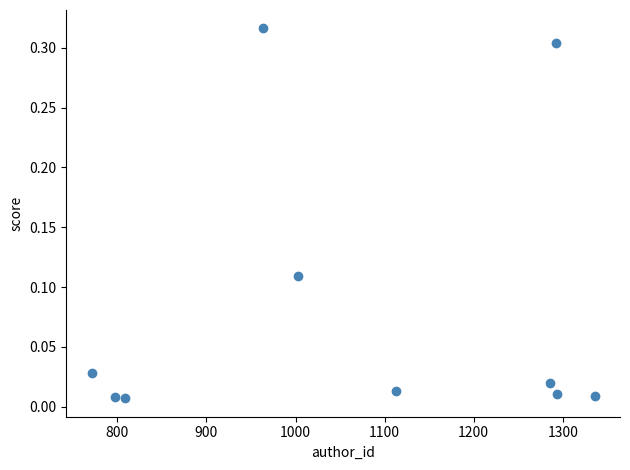

What is the average X value?

1066.4